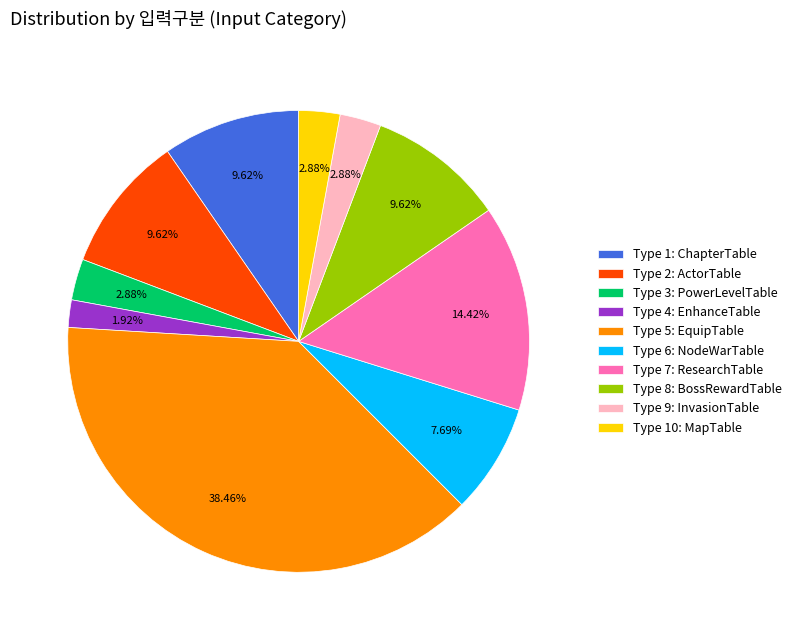

Is the sum of Type 9: InvasionTable and Type 1: ChapterTable greater than half?

No